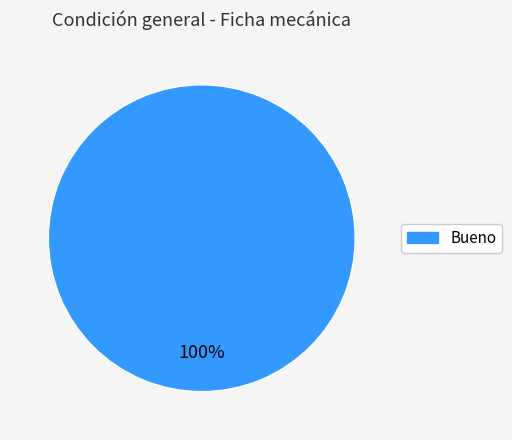

Rank the categories by value from highest to lowest.

Bueno